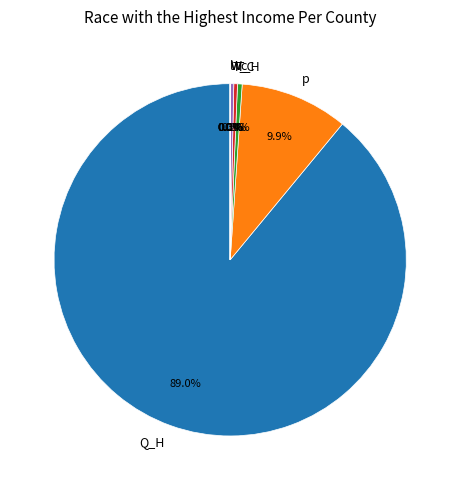

Does p account for over 50% of the chart?

No